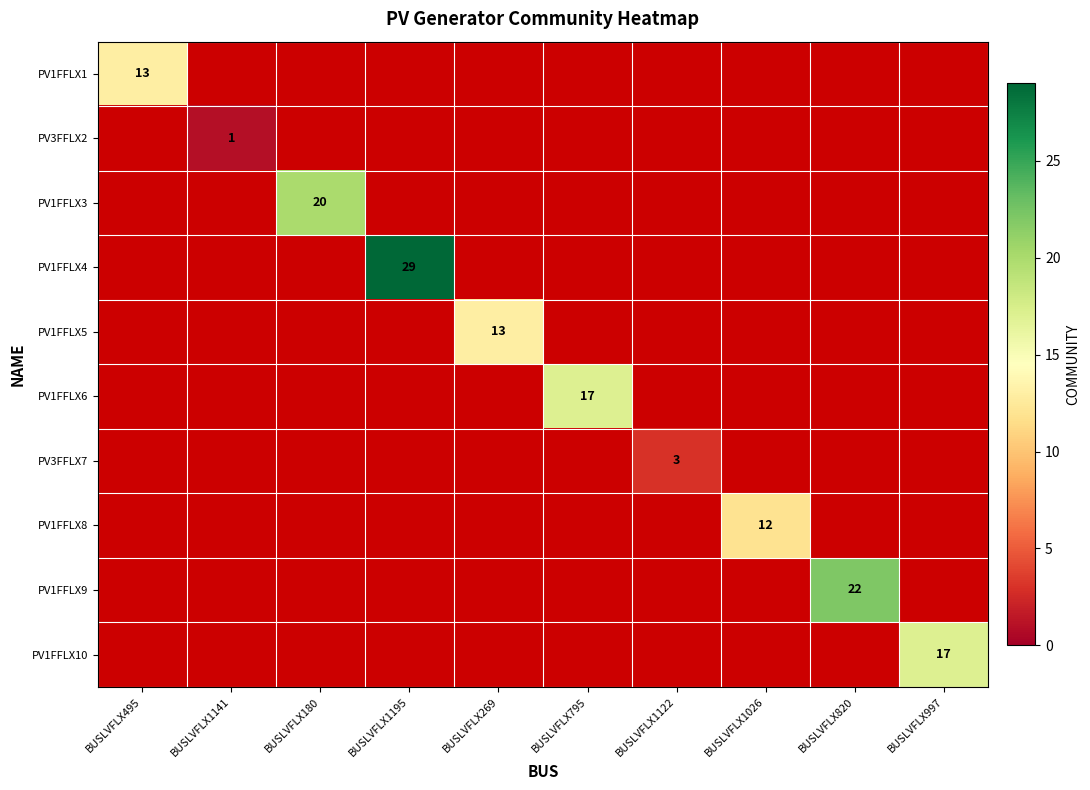

At how many categories does at least one series exceed 22?

1